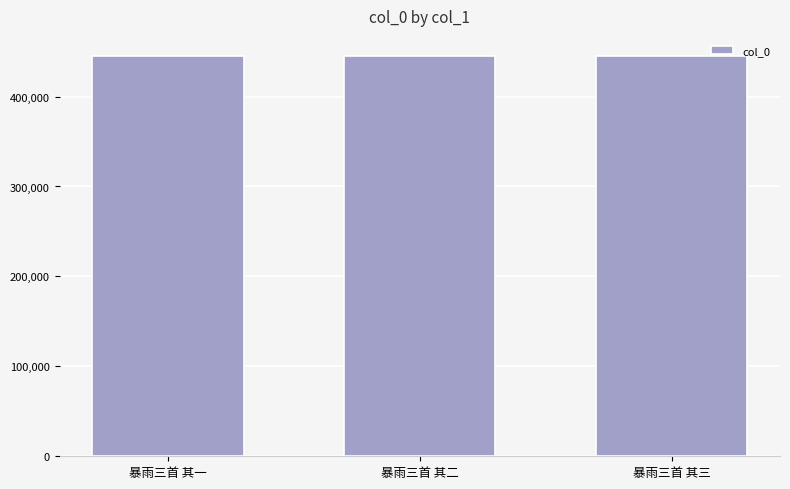

What is the difference between the maximum and minimum values?

2